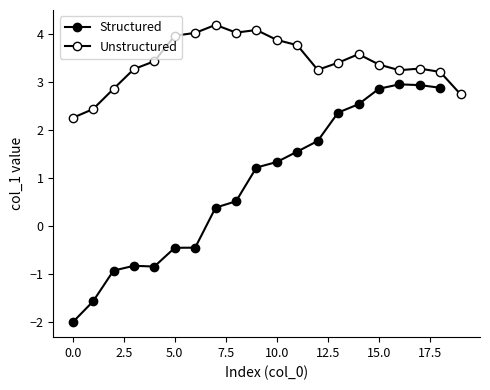

Which has a higher value, 36 or 31?

36